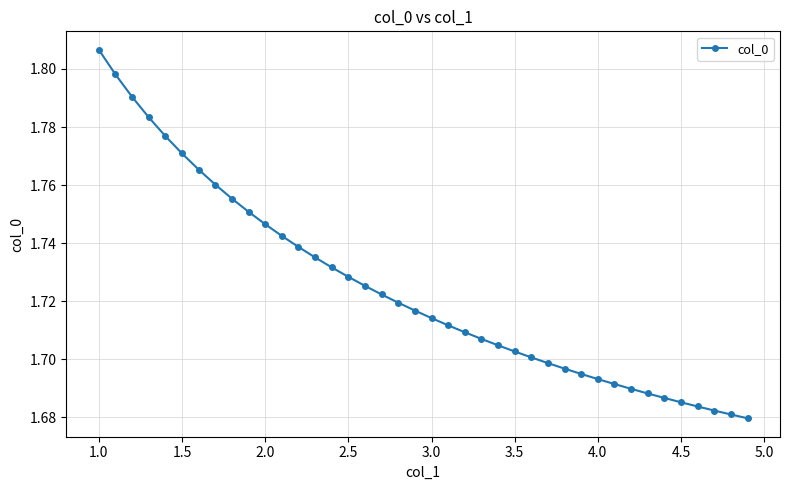

Does the chart have visible grid lines?

Yes